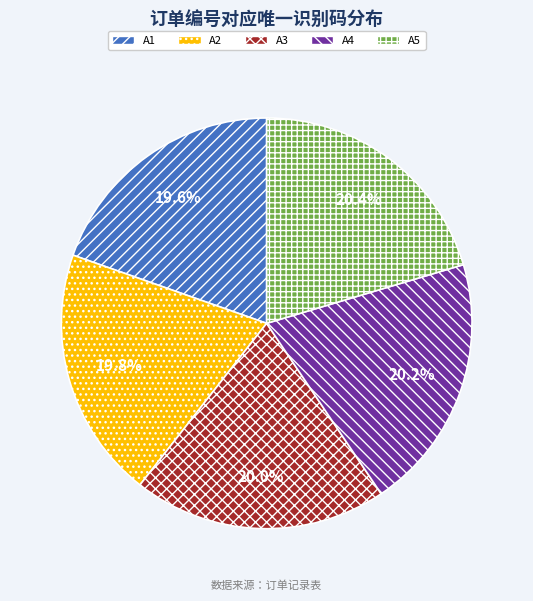

Combined, do A1 and A4 account for over 50%?

No